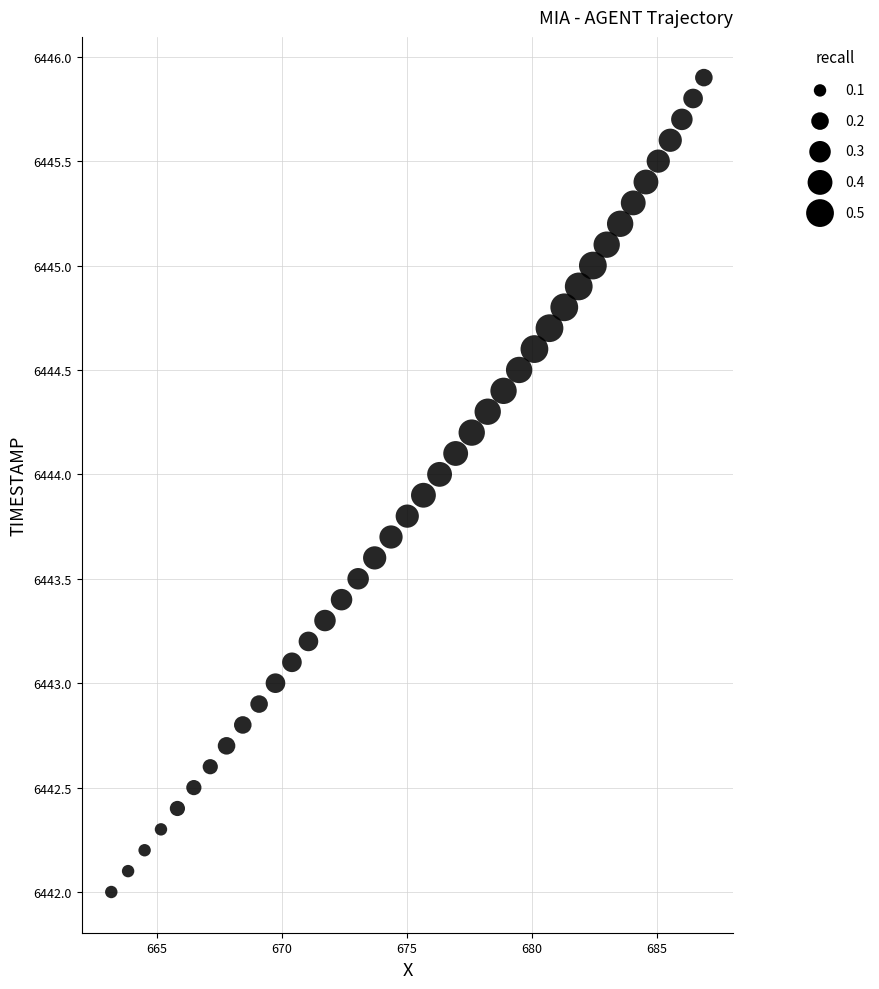

What is the range of X values (max minus min)?

23.7